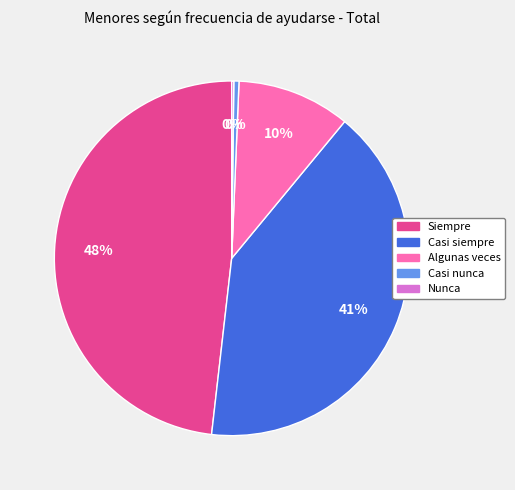

To the nearest percent, what is the combined percentage of Casi nunca and Casi siempre?

41%